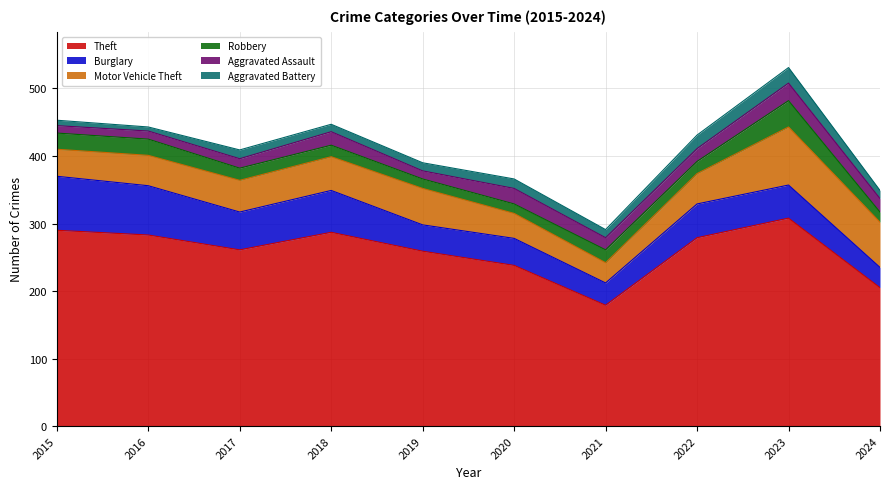

True or false: Aggravated Assault has a value of 3 at 2015.

False